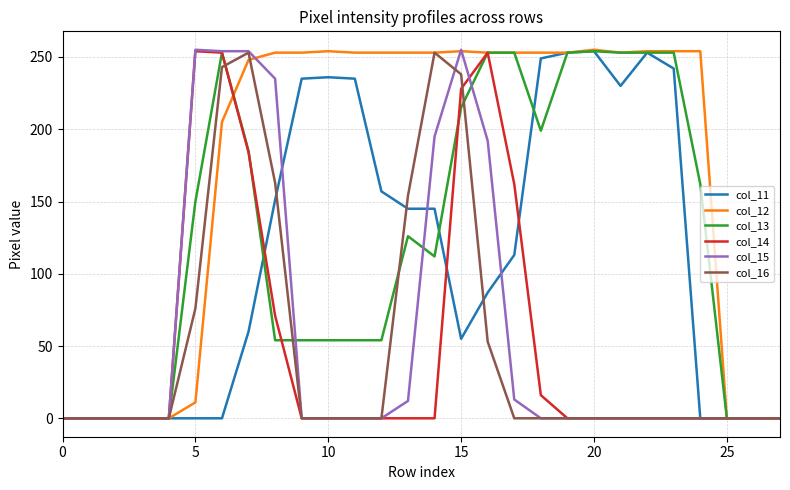

What is the maximum value shown in the chart?

255